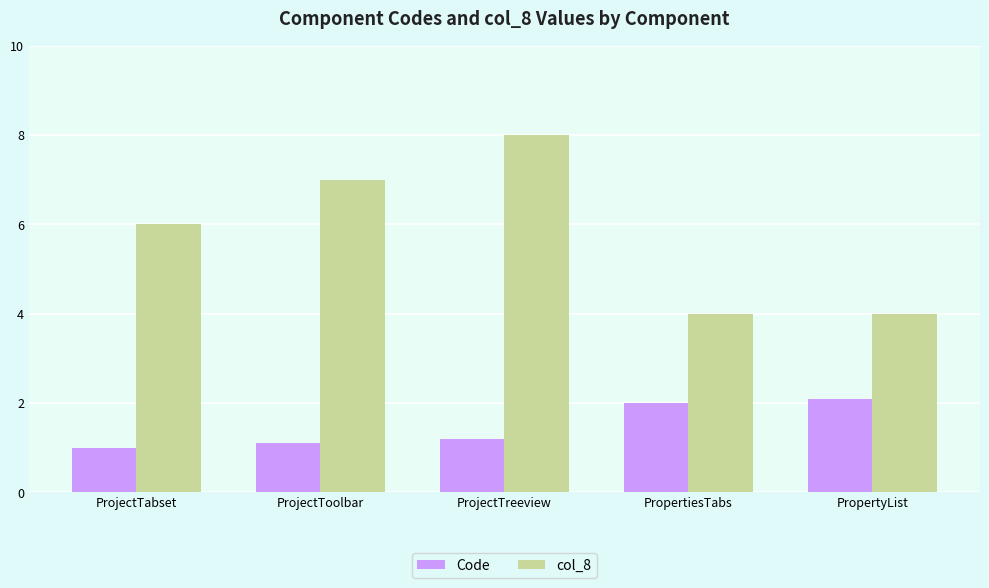

List the series in order of their overall mean, lowest first.

Code, col_8